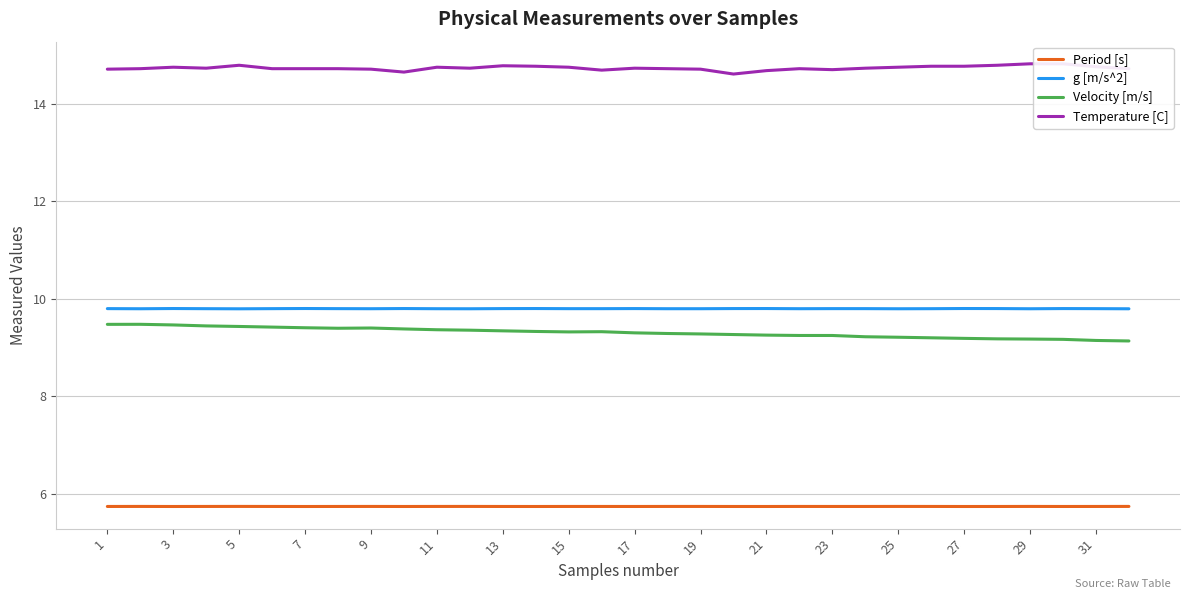

How many Period [s] values are between 5 and 6?

32